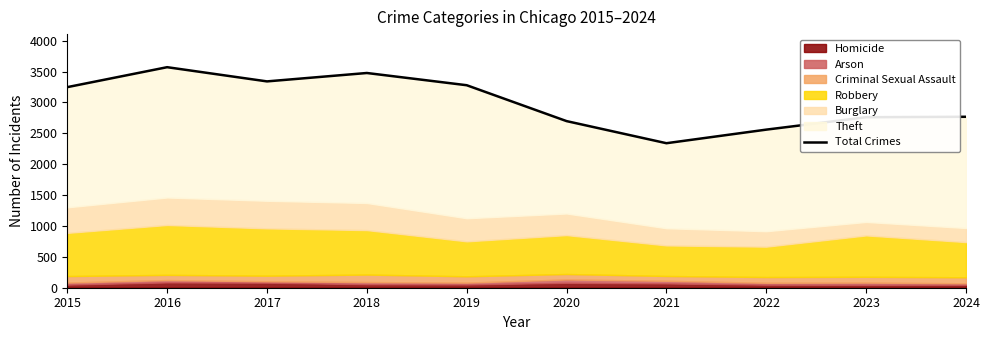

What is the difference between the maximum and minimum values?

1231